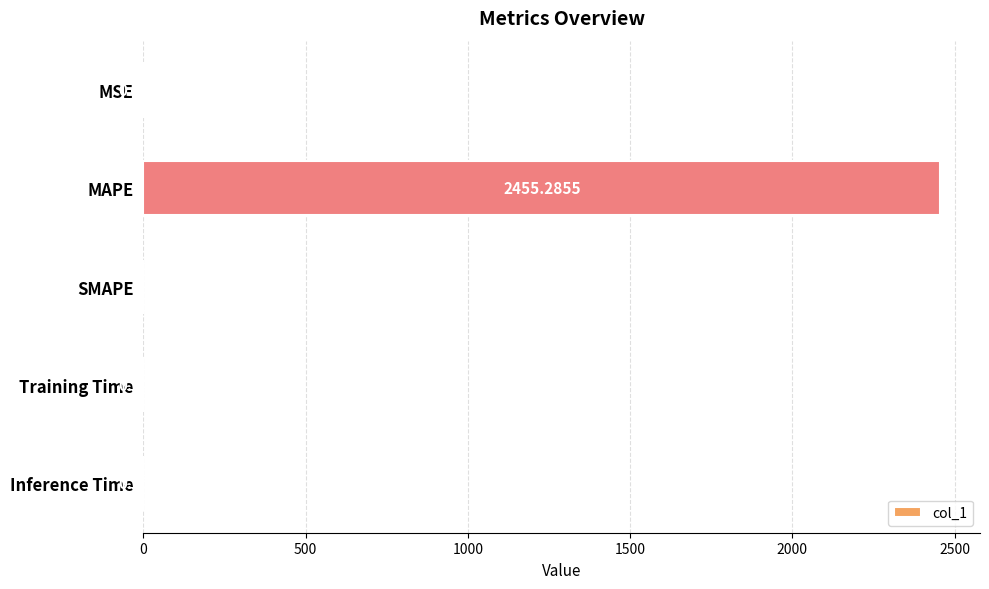

What is the change in value from MAPE to Training Time?

-2455.3